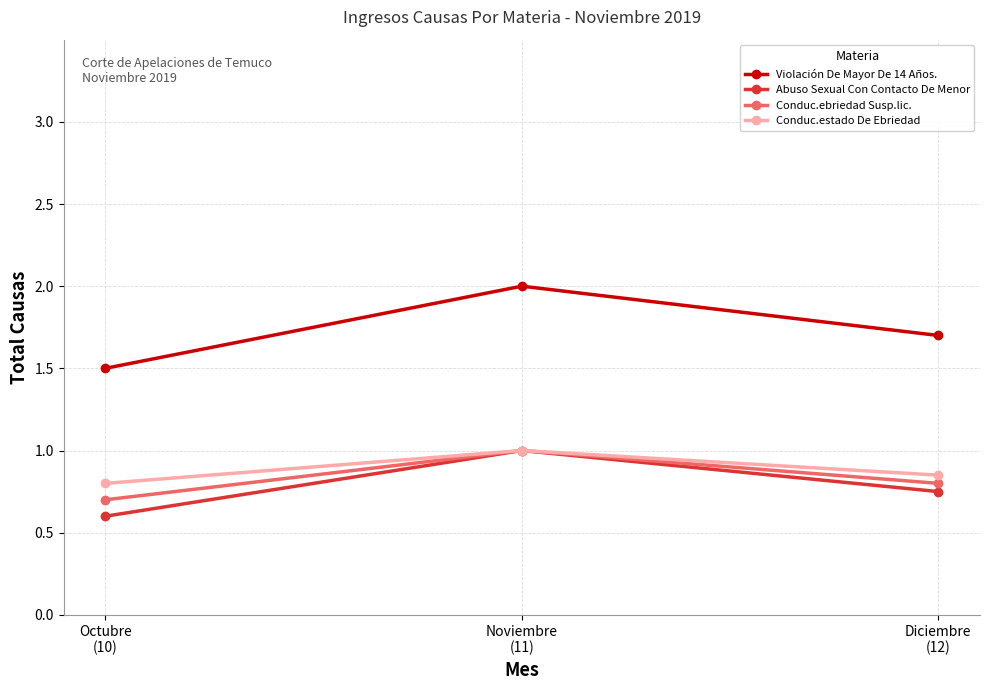

Which series changed the most between Noviembre
(11) and Diciembre
(12)?

Violación De Mayor De 14 Años.